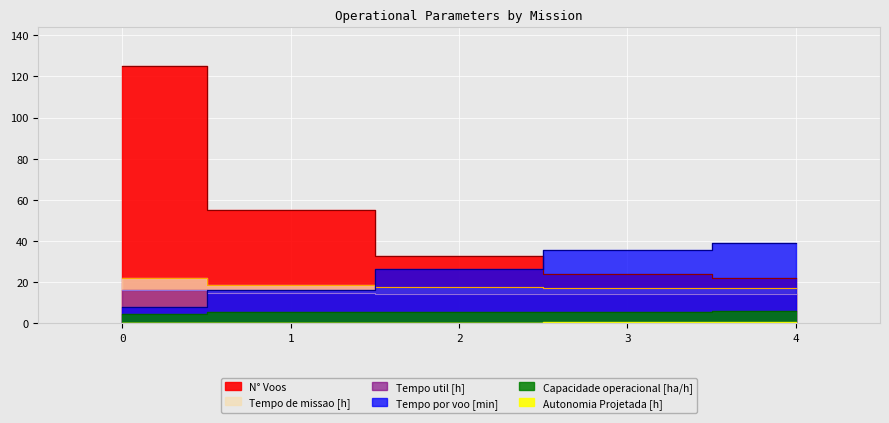

True or false: Tempo por voo [min] and N° Voos intersect in this chart.

True